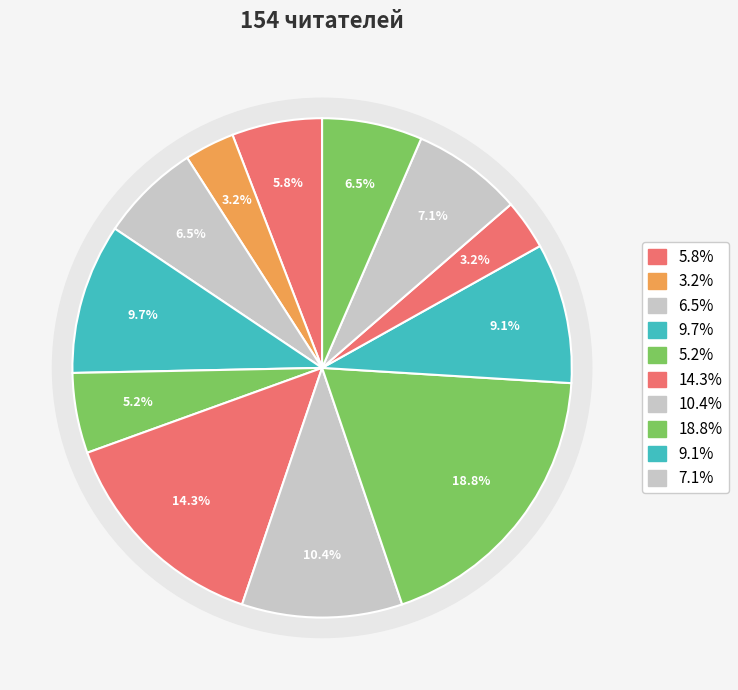

To the nearest percent, what is the difference between the largest and smallest slice percentages?

16%